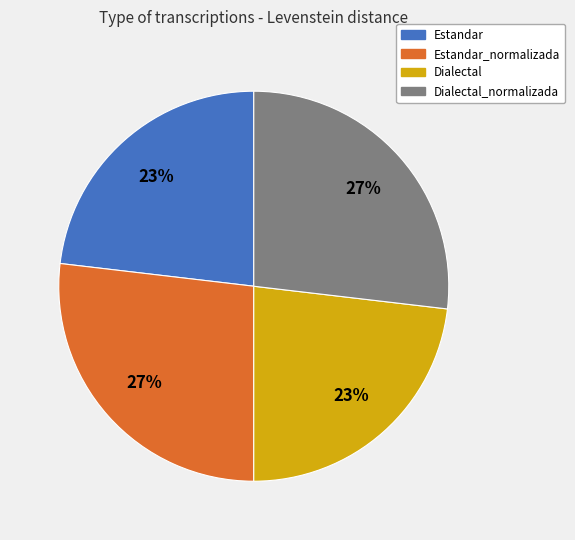

Is it true that Estandar_normalizada is 27% of the pie?

True